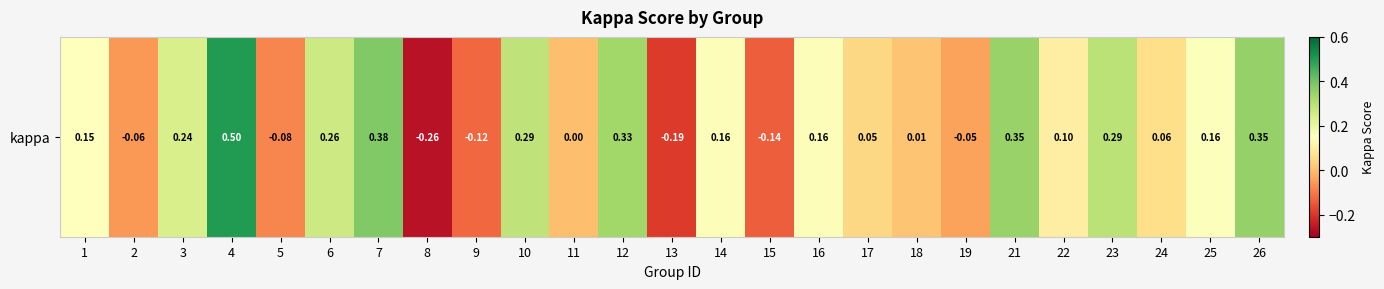

The value at 5 is -0.1. True or false?

True